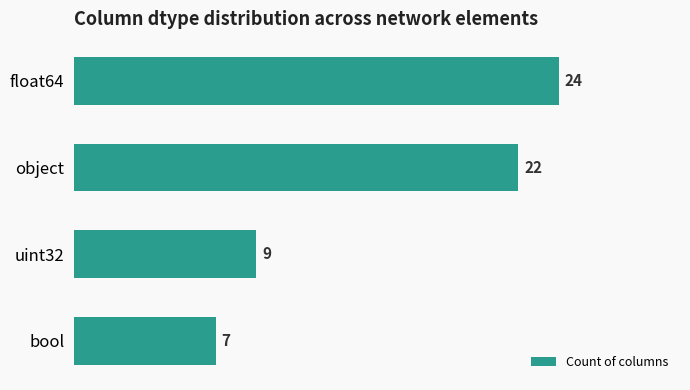

Rank the categories by value from highest to lowest.

float64, object, uint32, bool